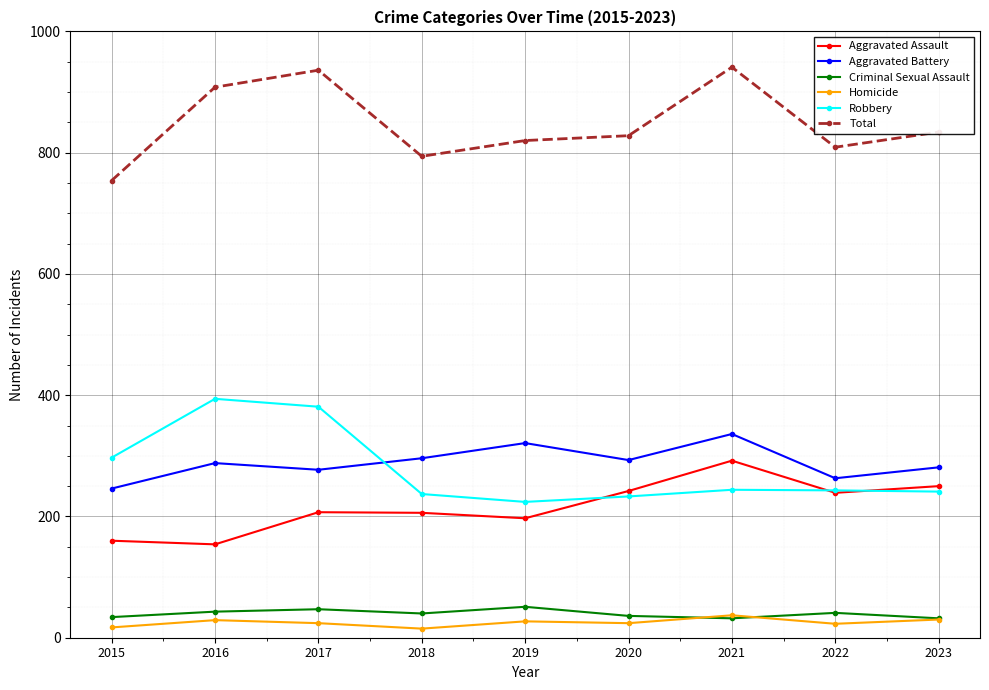

Which category has the highest value in the Robbery series?

2016